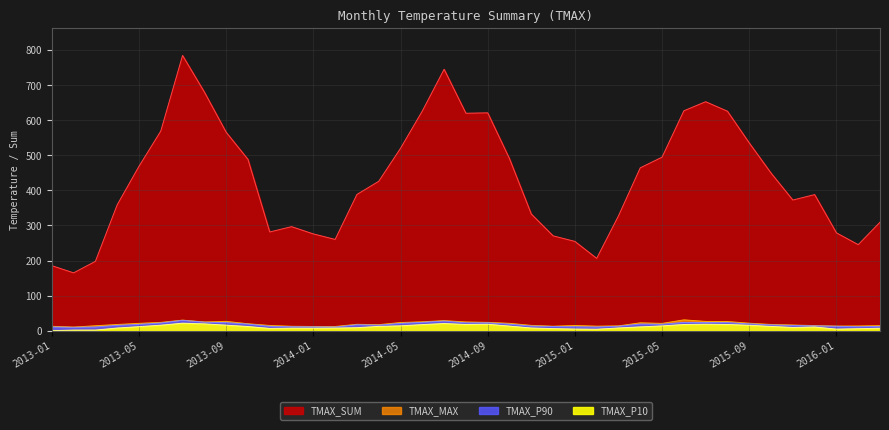

Which series has the largest range (max minus min)?

TMAX_SUM